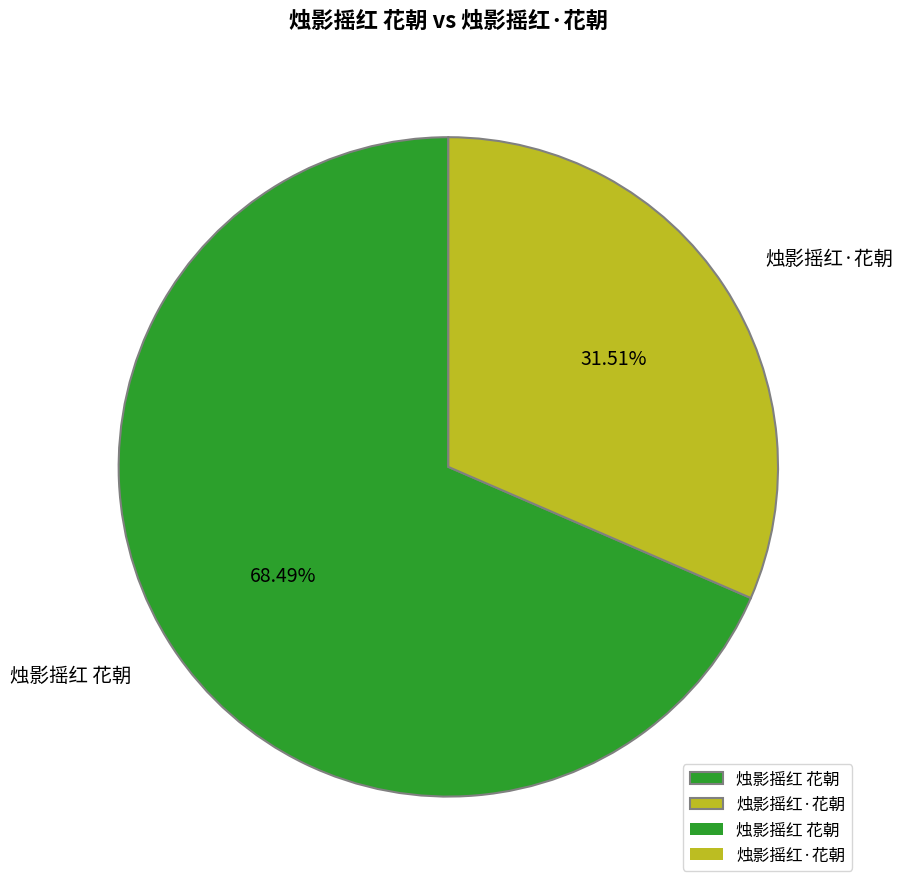

Rank the categories by value from lowest to highest.

烛影摇红·花朝, 烛影摇红 花朝